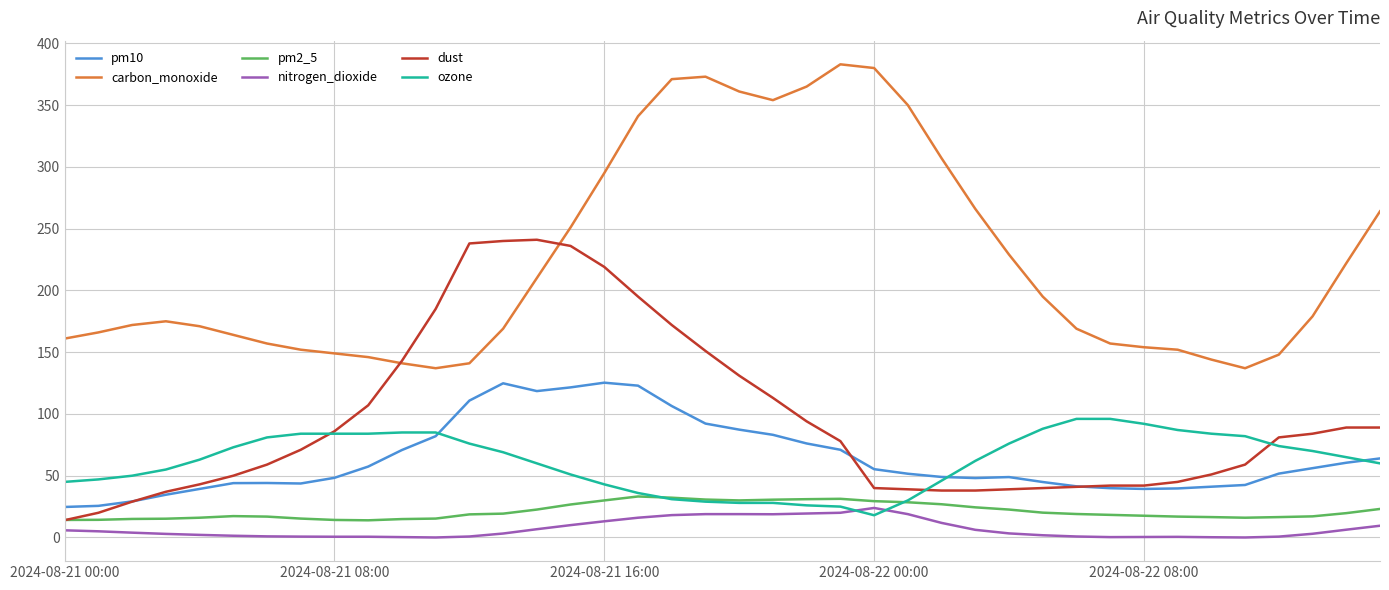

True or false: nitrogen_dioxide and pm10 cross at least once.

False